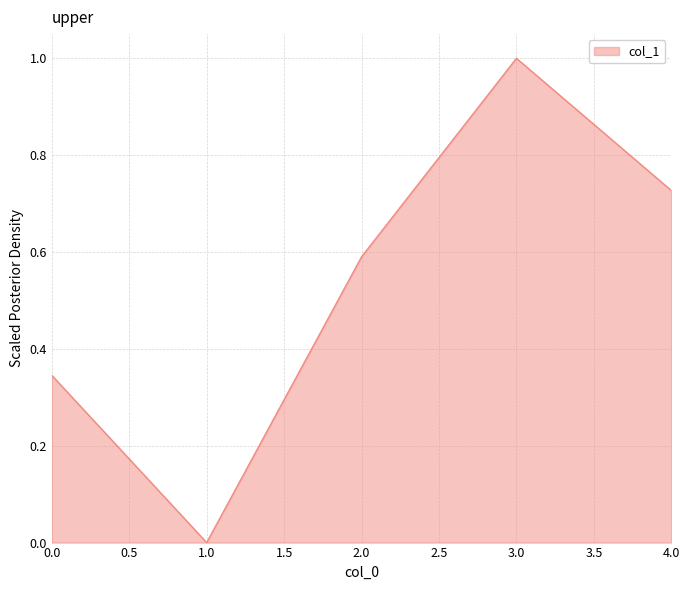

At which category does the chart reach its peak across all series?

3.0